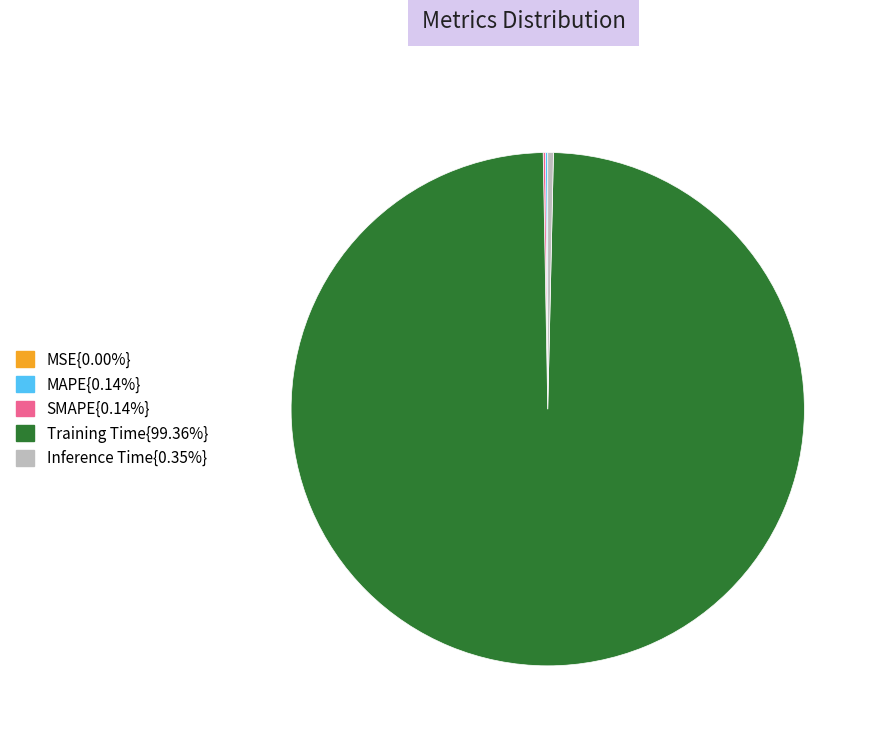

Is there any slice that represents more than half of the pie?

Yes